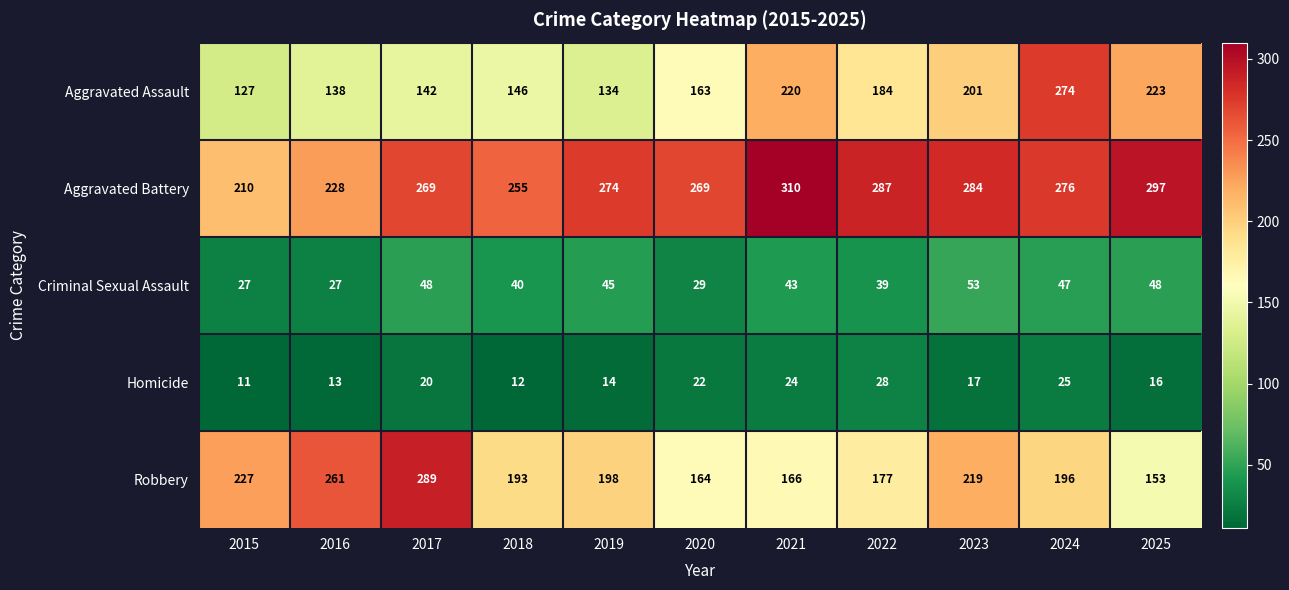

What is the difference between the highest and lowest values at 2017?

269